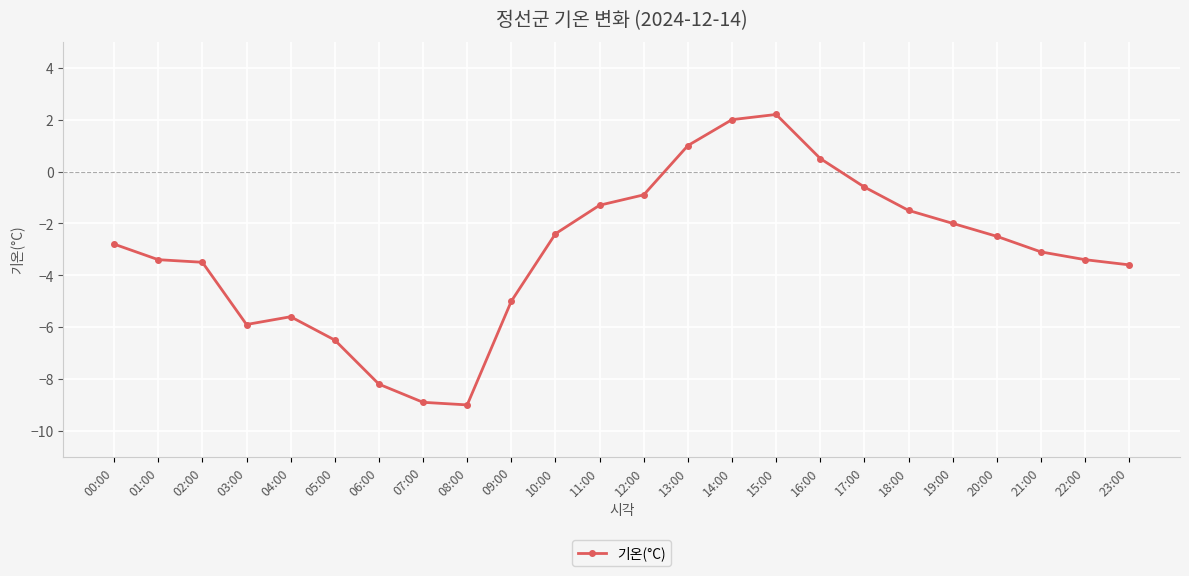

How many categories are shown in the chart?

24